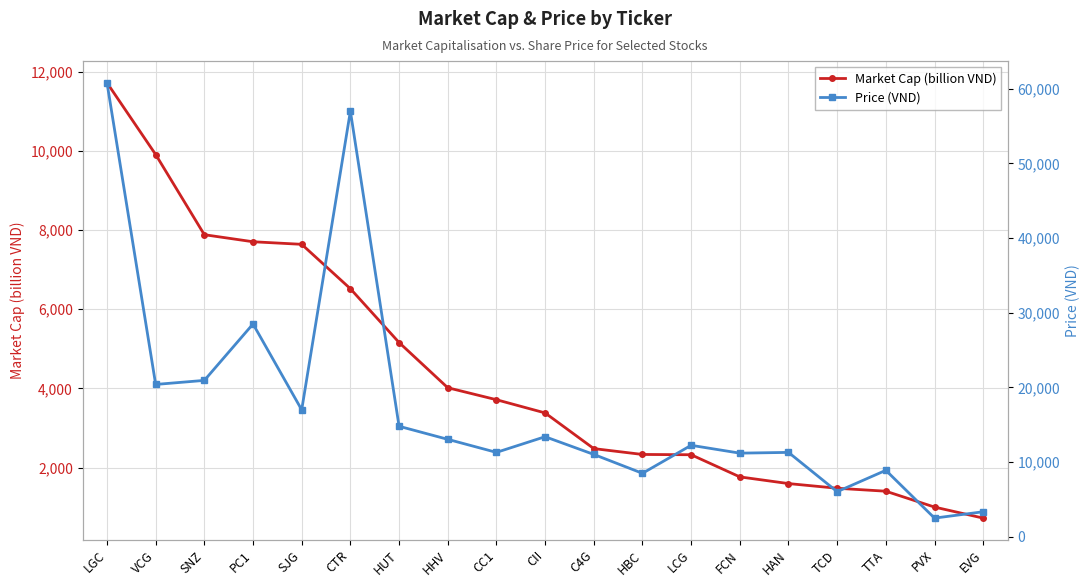

True or false: Price (VND) and Market Cap (billion VND) intersect in this chart.

False